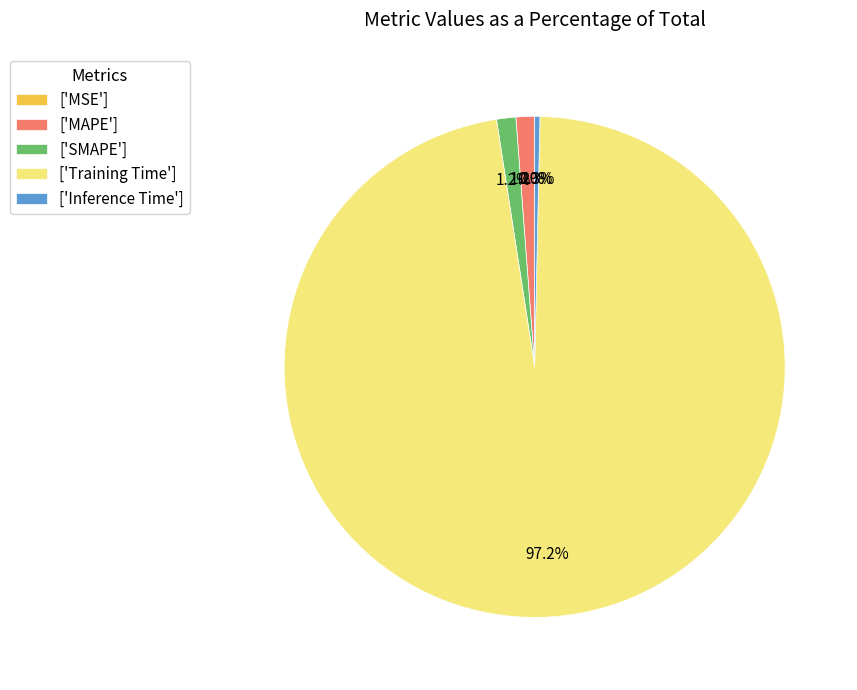

Which slice is the largest?

['Training Time']